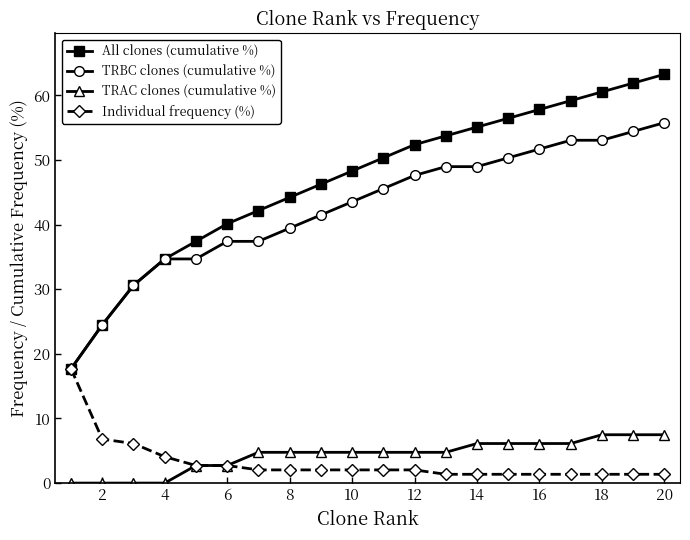

Rank the series by their maximum value, from highest to lowest.

All clones (cumulative %), TRBC clones (cumulative %), Individual frequency (%), TRAC clones (cumulative %)